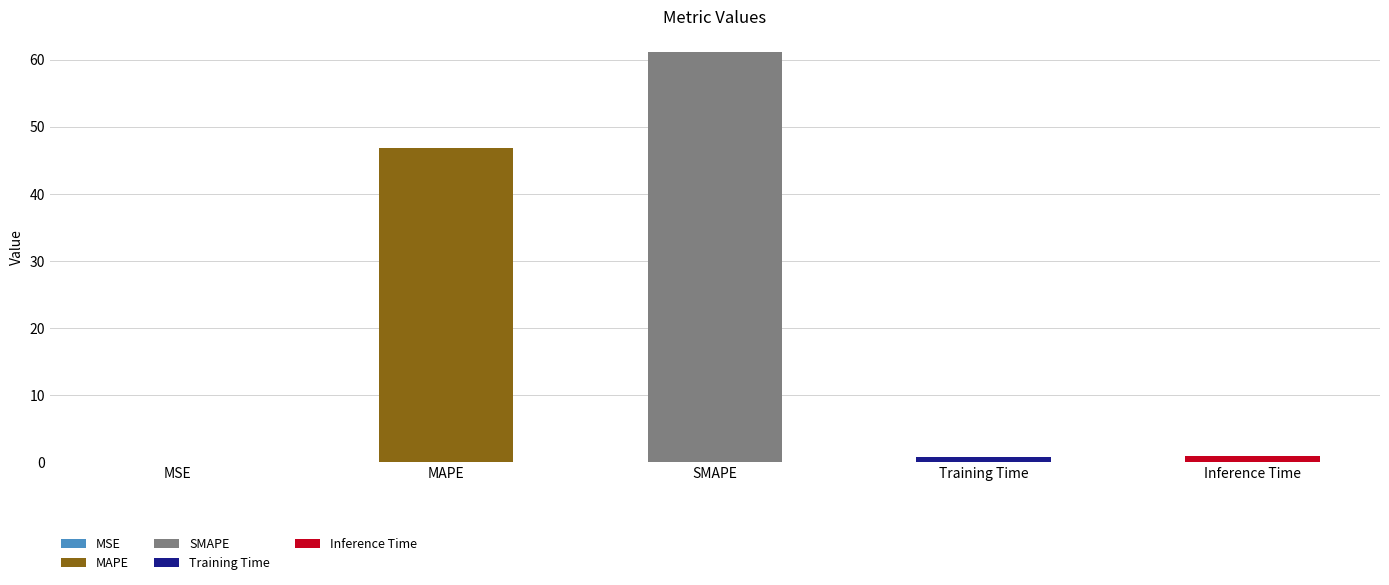

What is the difference between the values at MSE and SMAPE?

61.2